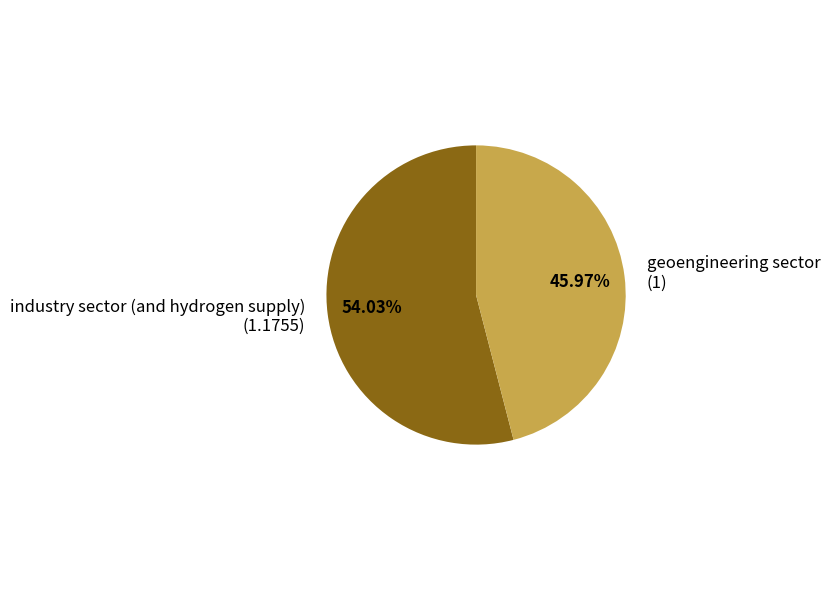

To the nearest percent, what is the combined percentage of geoengineering sector and industry sector (and hydrogen supply)?

100%